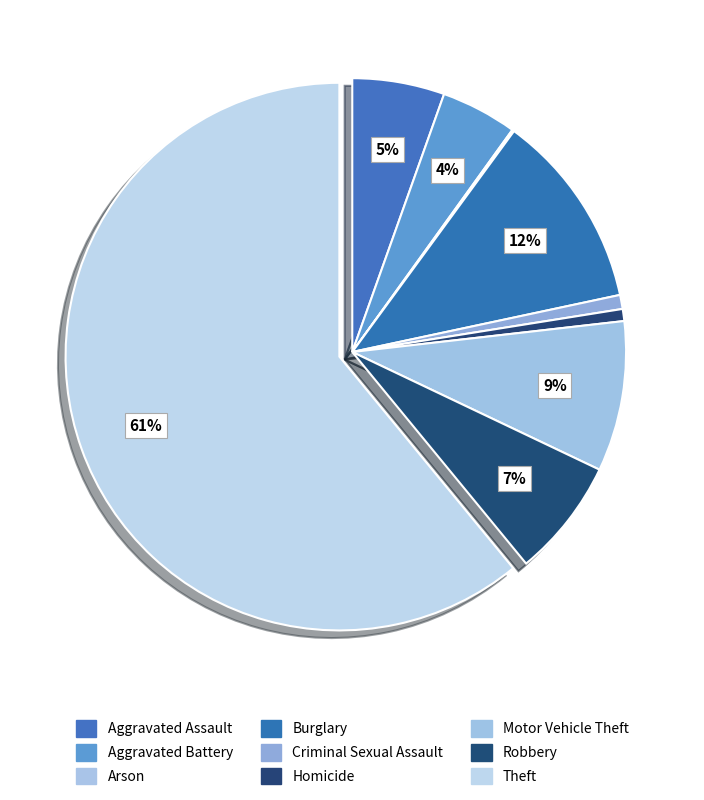

Combined, do Motor Vehicle Theft and Burglary account for over 50%?

No